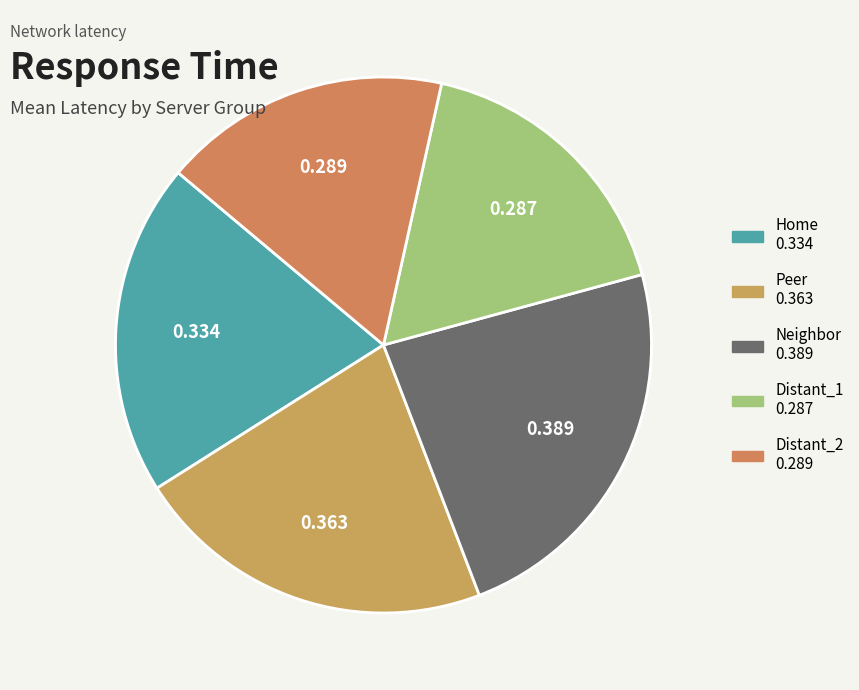

How many segments does this pie chart have?

5